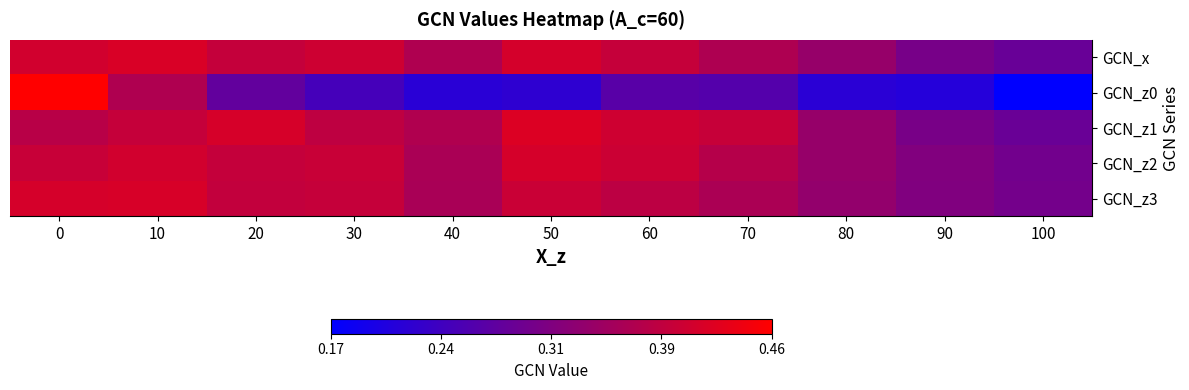

Which label corresponds to the smallest value in the chart?

100